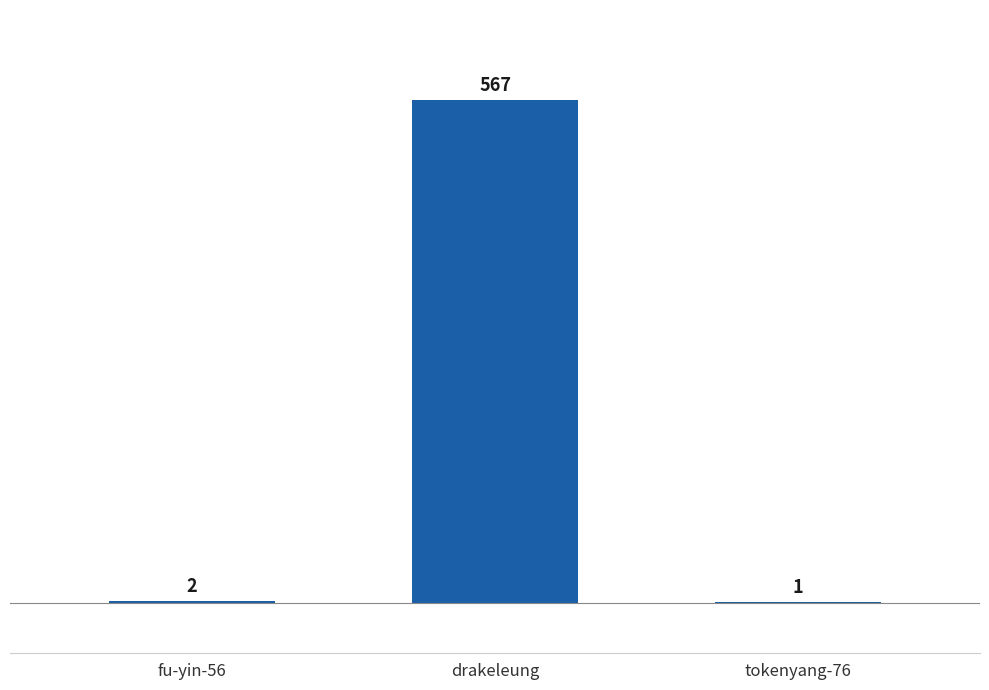

The value at drakeleung is 911. True or false?

False